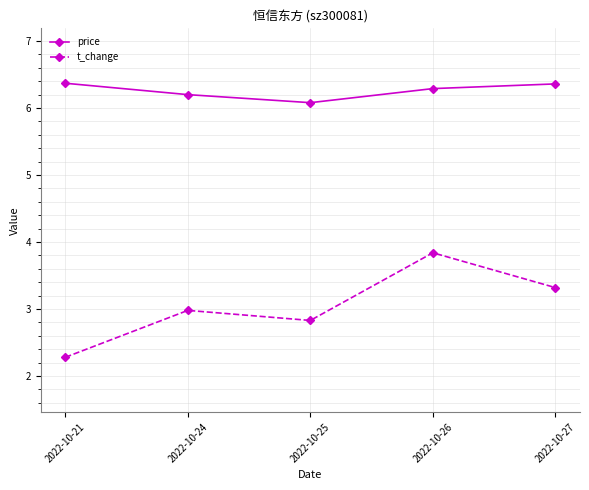

At how many categories does at least one series exceed 5?

5